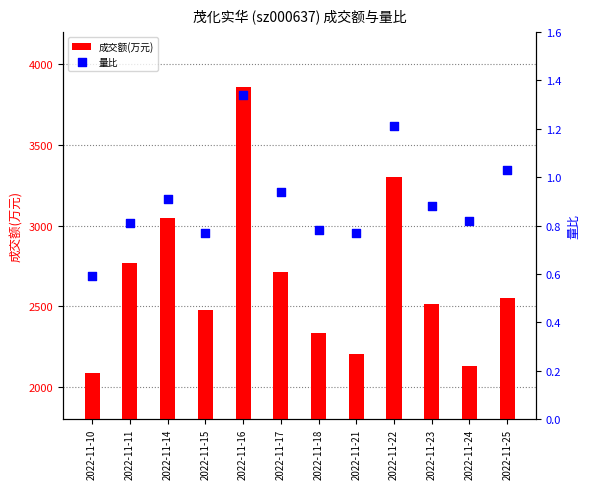

Which series has the widest spread of Y values?

成交额(万元)